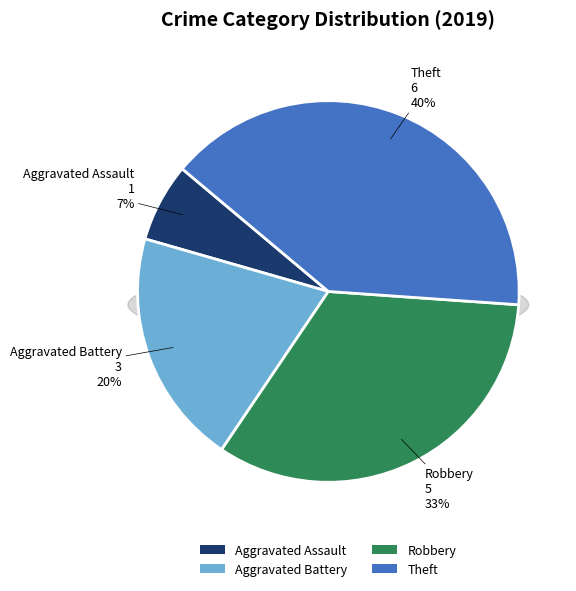

How much of the chart is everything except Aggravated Assault?

93.3%